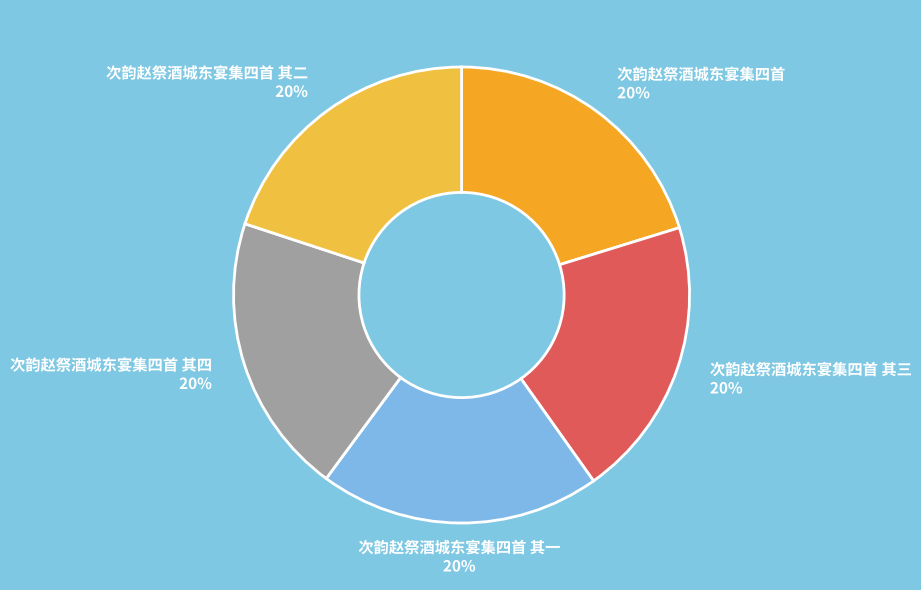

Combined, do 次韵赵祭酒城东宴集四首 其四 and 次韵赵祭酒城东宴集四首 account for over 50%?

No